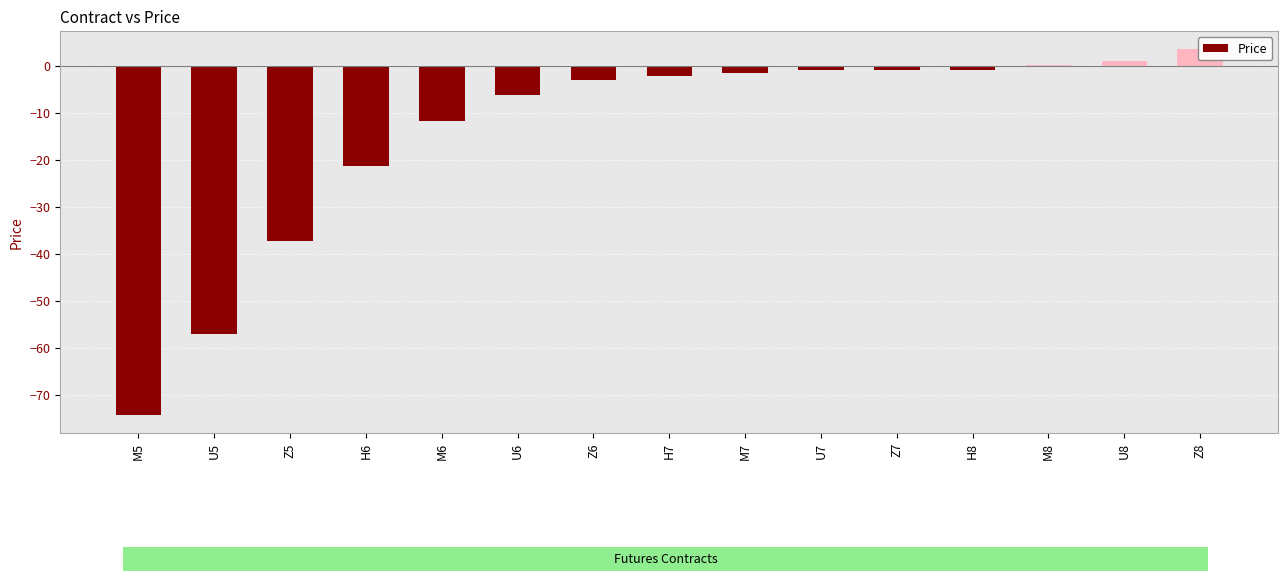

What is the value of the 9th bar from the left?

-1.5